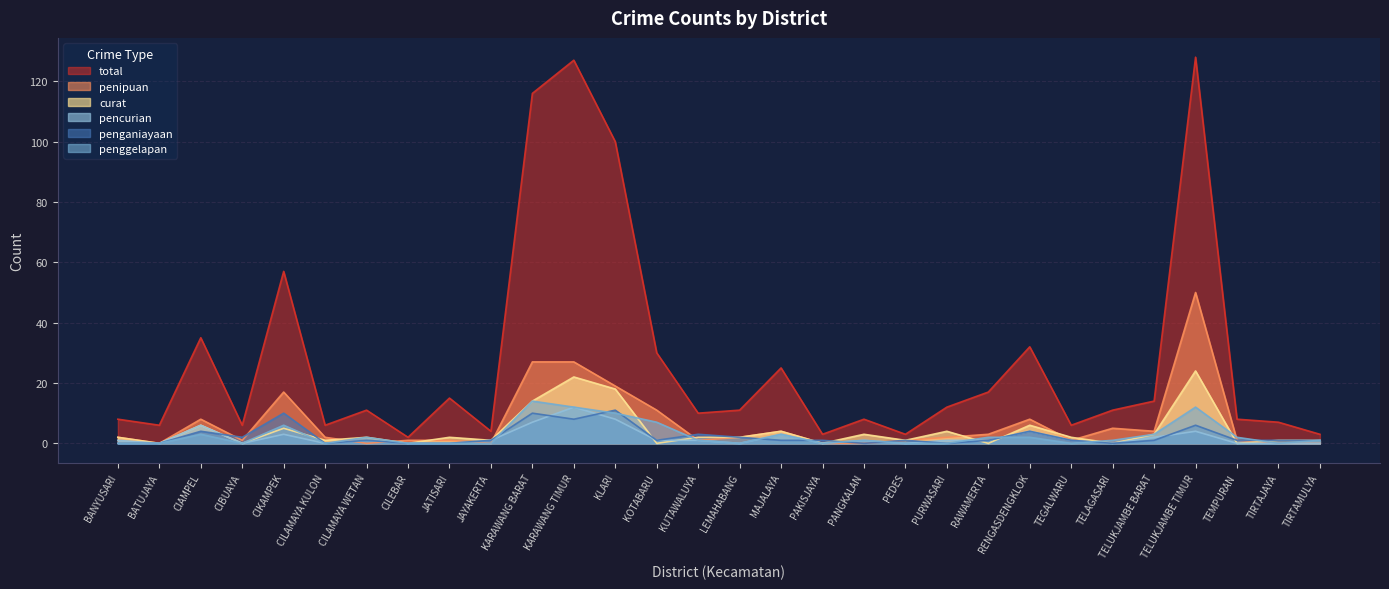

Where is the first local minimum for pencurian?

BATUJAYA